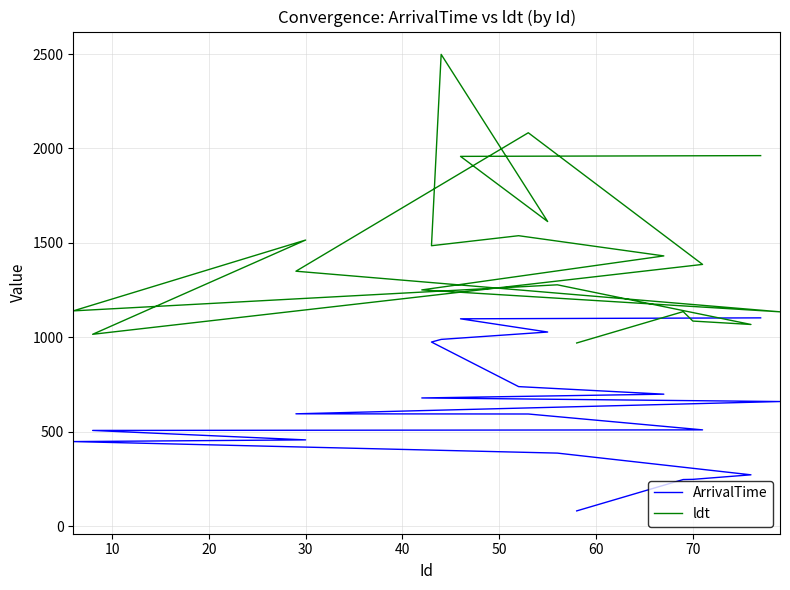

What is the sum of the ArrivalTime values at 70 and 10?

1102